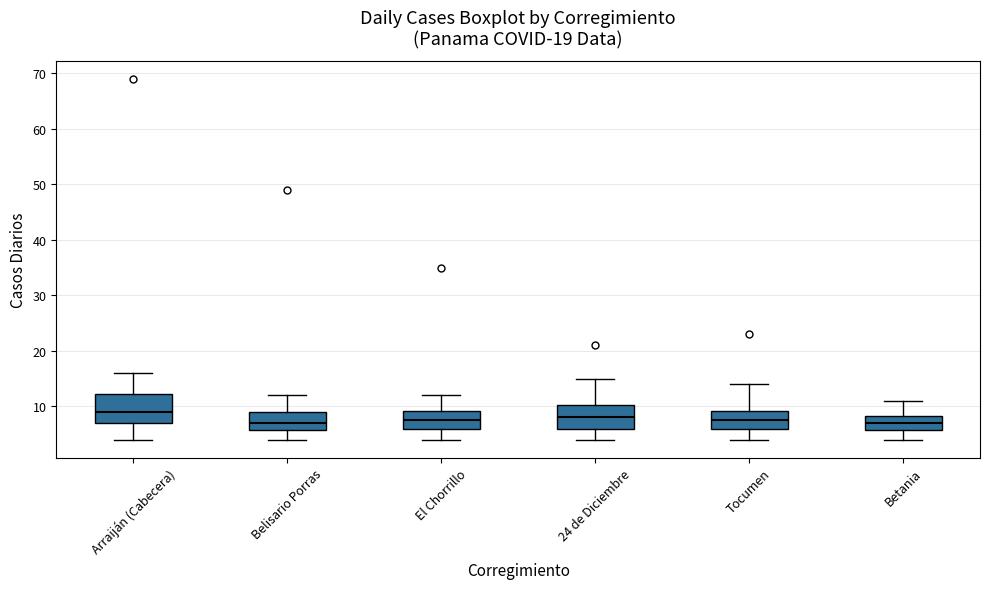

Reading left to right, transcribe this box plot: for each box, give where its median line is, the range the box spans, and where its two whiskers end, as read against the y-axis. The values are not printed on the chart, so give them approximately, as read against the axis.

Arraiján (Cabecera): median 9, box 7 to 12, whiskers 4 to 16
Belisario Porras: median 7, box 6 to 9, whiskers 4 to 12
El Chorrillo: median 8, box 6 to 9, whiskers 4 to 12
24 de Diciembre: median 8, box 6 to 10, whiskers 4 to 15
Tocumen: median 8, box 6 to 9, whiskers 4 to 14
Betania: median 7, box 6 to 8, whiskers 4 to 11